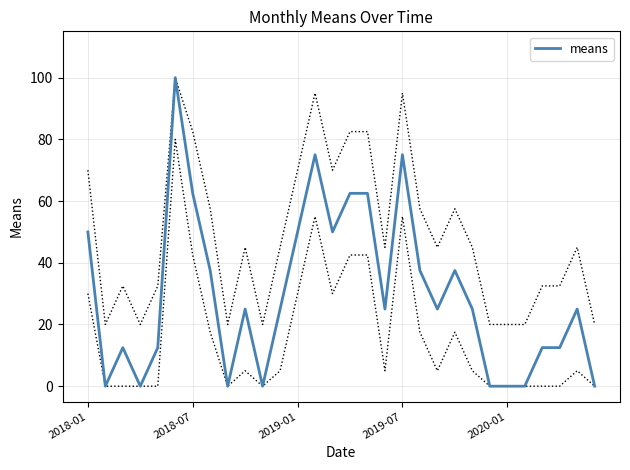

What is the maximum value for means?

100.0